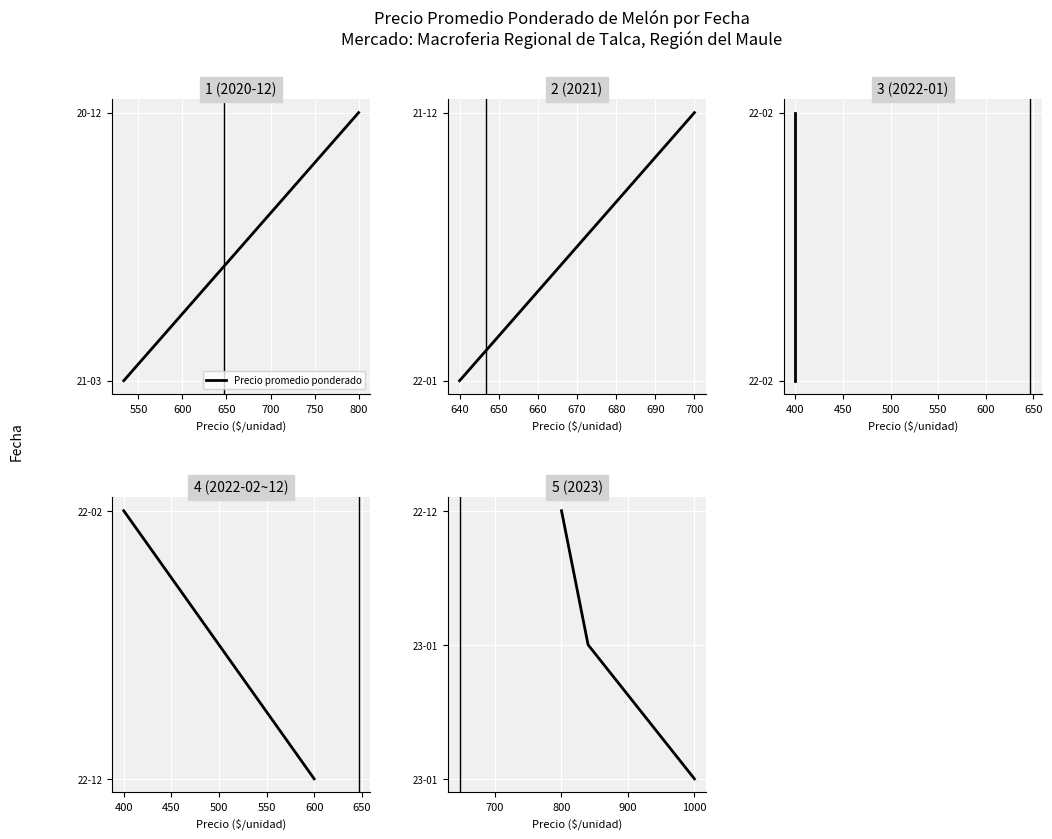

The value at 550 is 2. True or false?

False